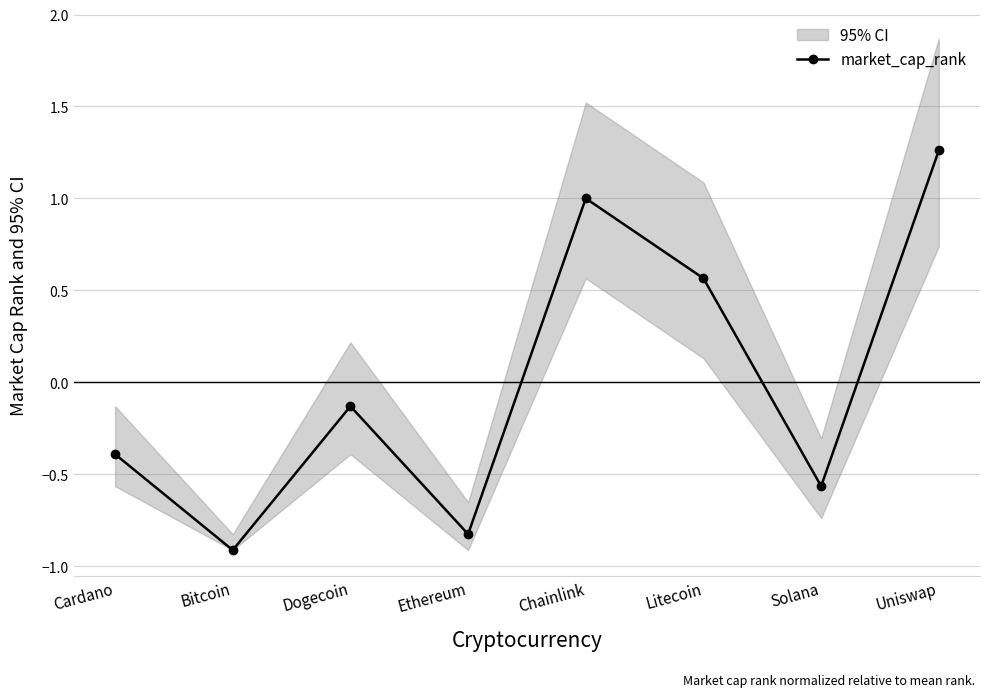

What is the greatest value displayed?

1.3